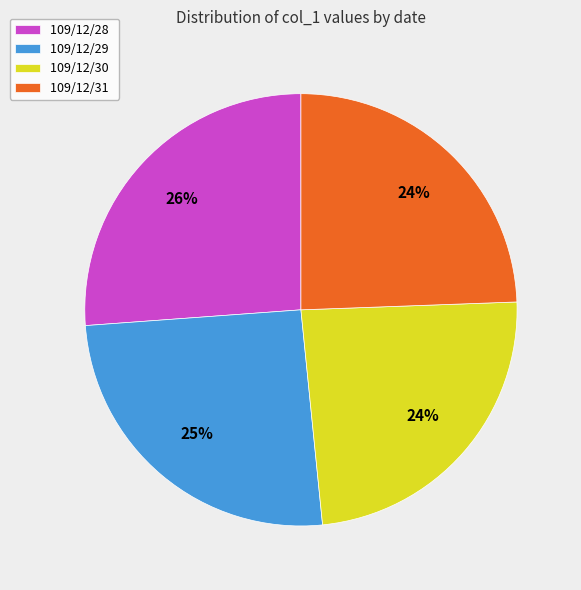

What is the ratio of the value at 109/12/28 to the value at 109/12/31?

1.1